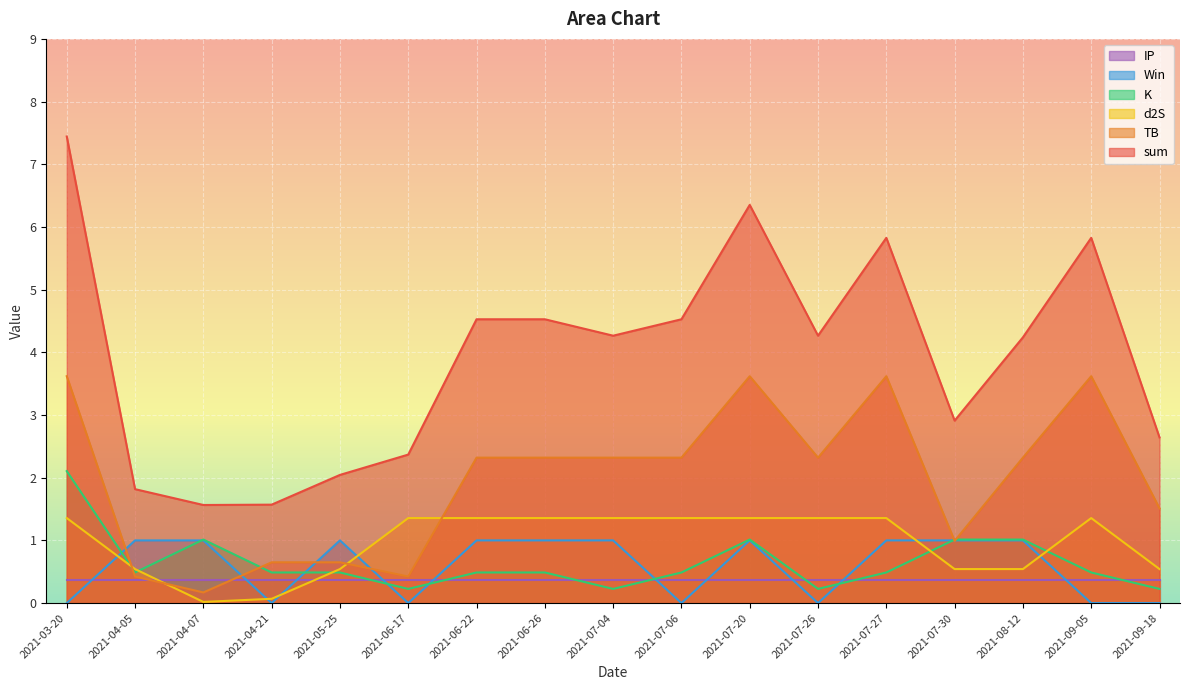

Where is the first local minimum for TB?

2021-04-07